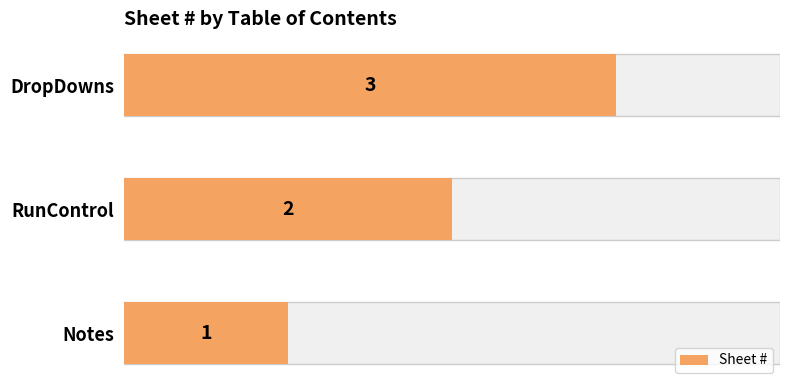

Between DropDowns and Notes, which is larger?

DropDowns